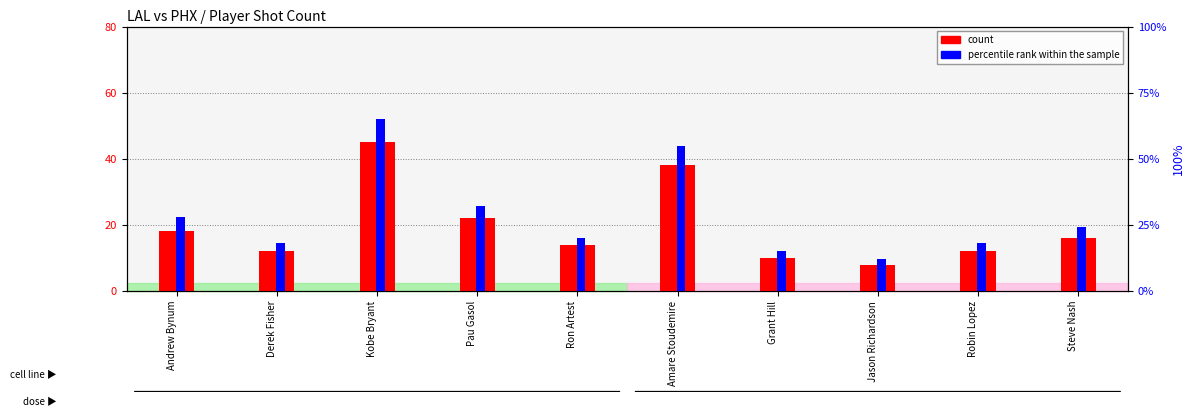

Reading right to left, extract all data points from this chart.

count: Steve Nash=16	Robin Lopez=12	Jason Richardson=8	Grant Hill=10	Amare Stoudemire=38	Ron Artest=14	Pau Gasol=22	Kobe Bryant=45	Derek Fisher=12	Andrew Bynum=18
percentile rank within the sample: Steve Nash=24	Robin Lopez=18	Jason Richardson=12	Grant Hill=15	Amare Stoudemire=55	Ron Artest=20	Pau Gasol=32	Kobe Bryant=65	Derek Fisher=18	Andrew Bynum=28